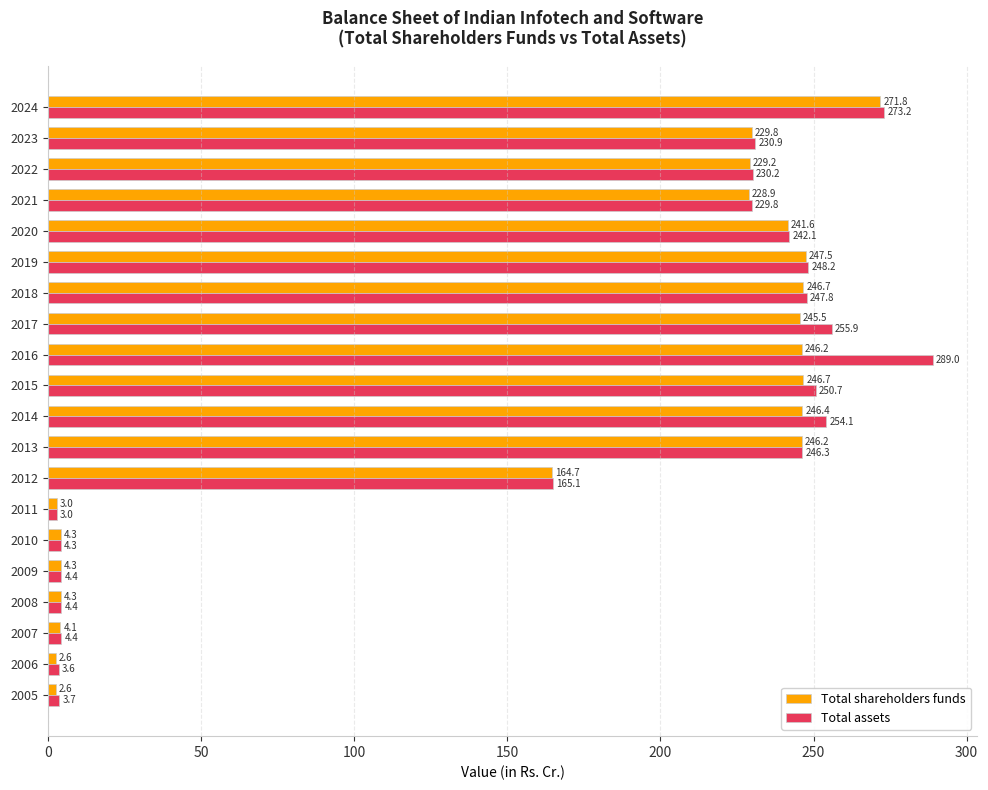

The Total shareholders funds series shows 4.1 at 2007. True or false?

True